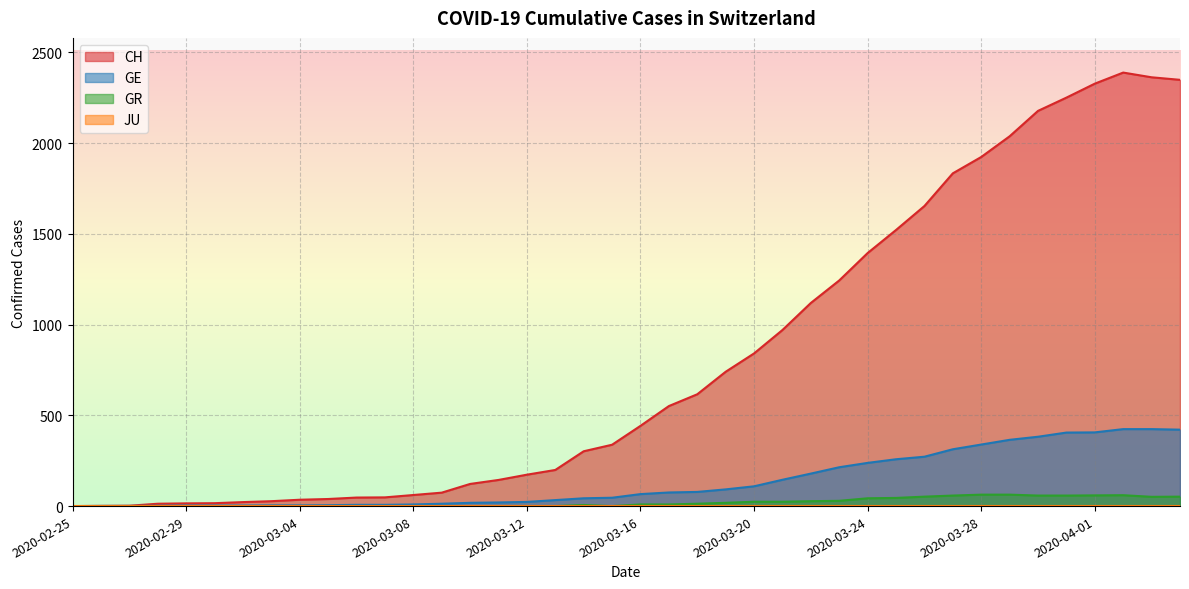

What is the difference between the GE values at 2020-03-31 and 2020-02-27?

404